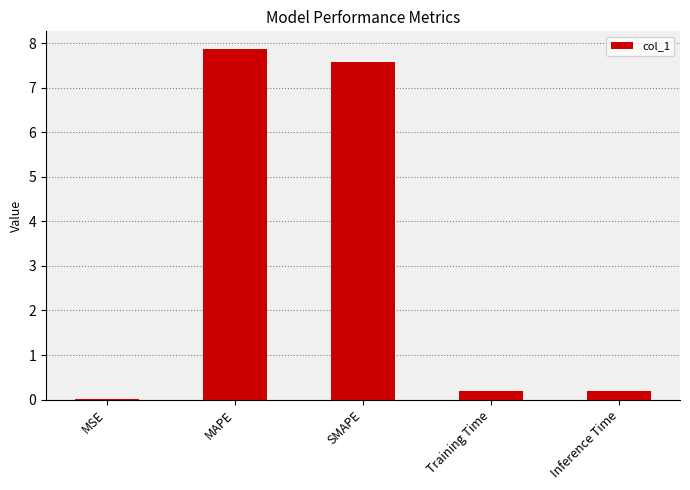

What is the maximum value shown in the chart?

7.9